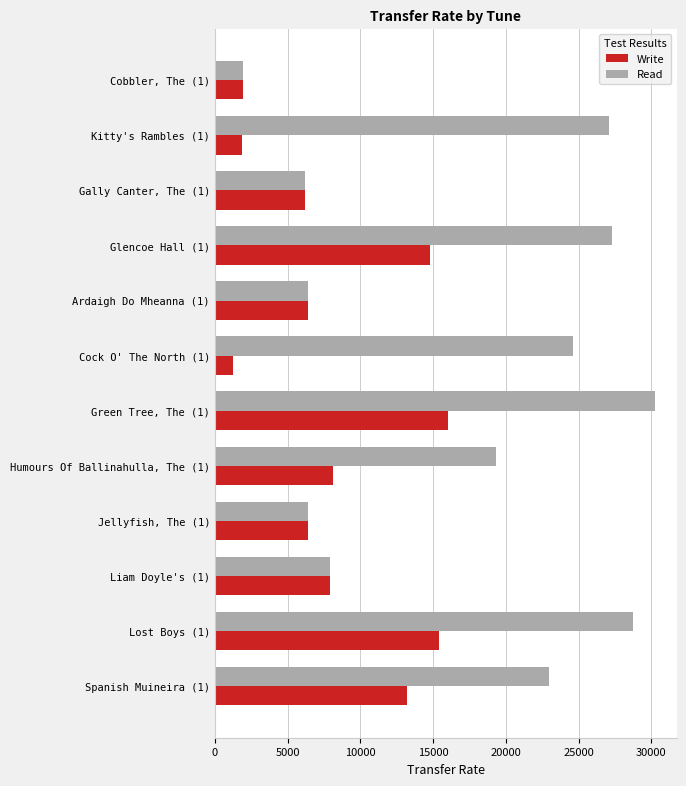

What is the total value across all series at Glencoe Hall (1)?

42083